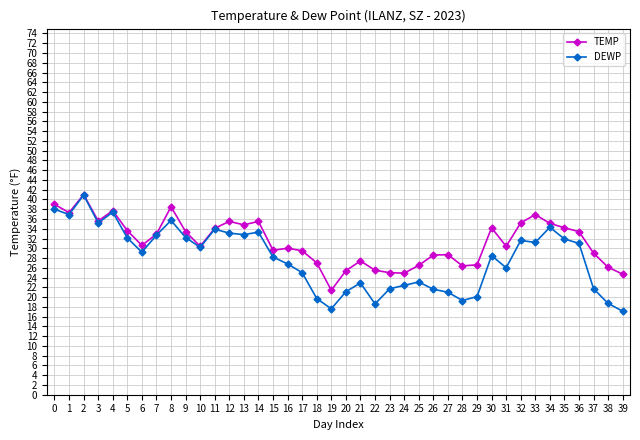

Rank the series at 12 from lowest to highest value.

DEWP, TEMP